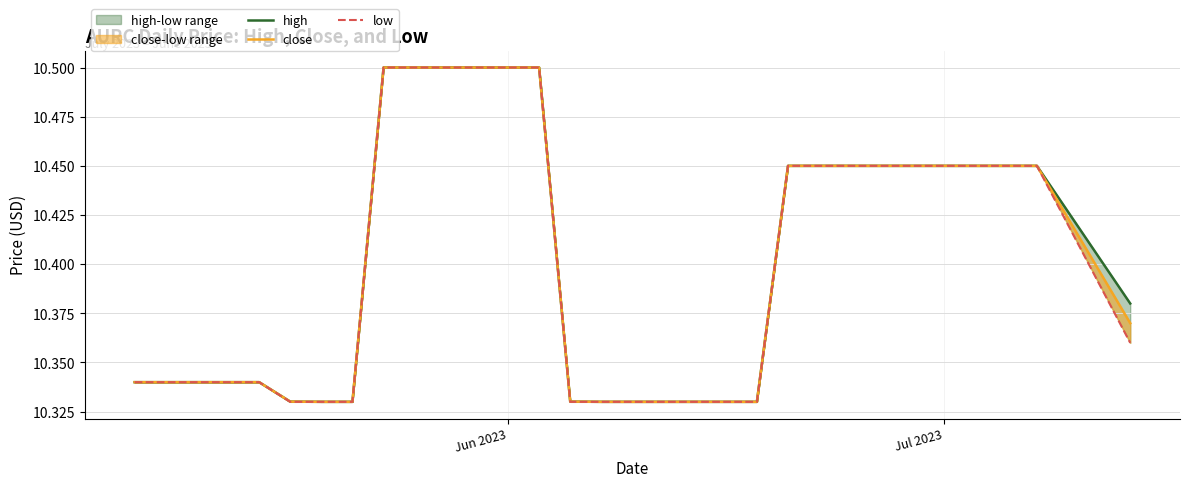

At how many categories does at least one series exceed 10?

20